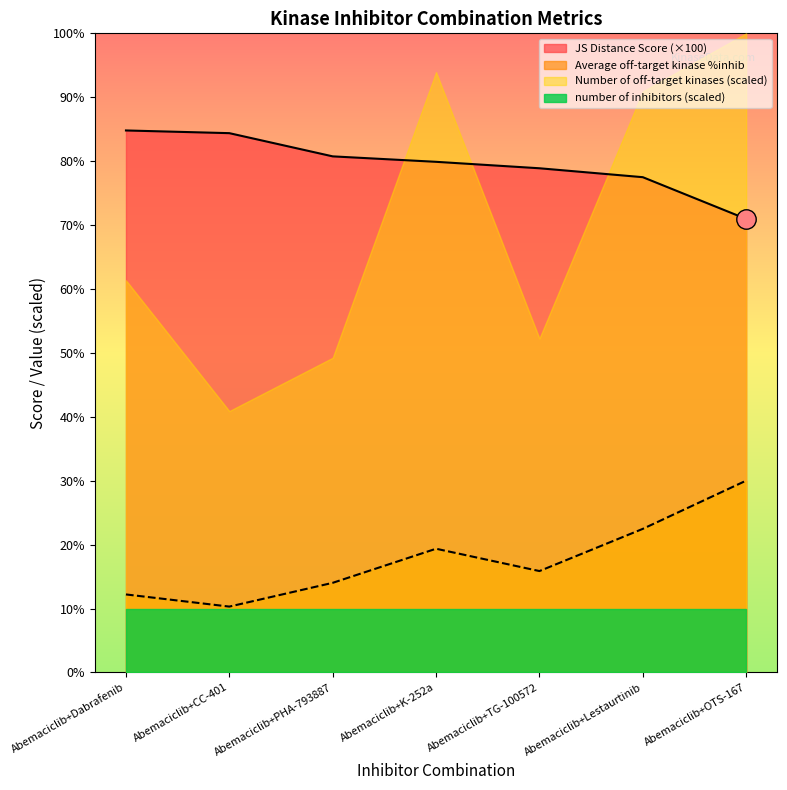

At how many categories does at least one series exceed 41?

7